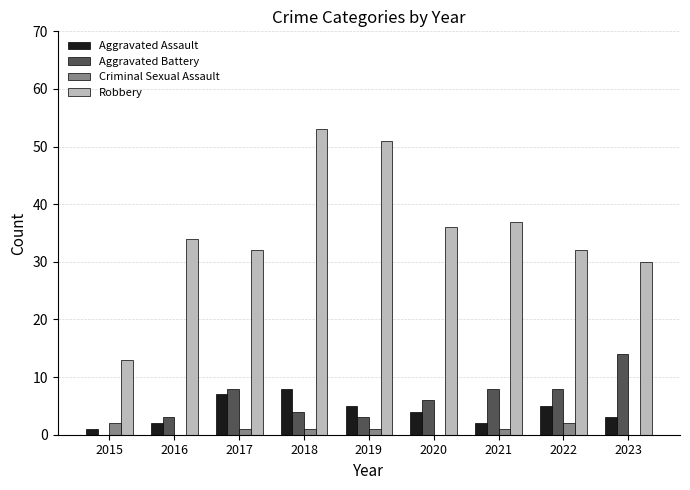

Reading left to right, list all the values displayed in this chart.

Aggravated Assault: 2015=1	2016=2	2017=7	2018=8	2019=5	2020=4	2021=2	2022=5	2023=3
Aggravated Battery: 2015=0	2016=3	2017=8	2018=4	2019=3	2020=6	2021=8	2022=8	2023=14
Criminal Sexual Assault: 2015=2	2016=0	2017=1	2018=1	2019=1	2020=0	2021=1	2022=2	2023=0
Robbery: 2015=13	2016=34	2017=32	2018=53	2019=51	2020=36	2021=37	2022=32	2023=30